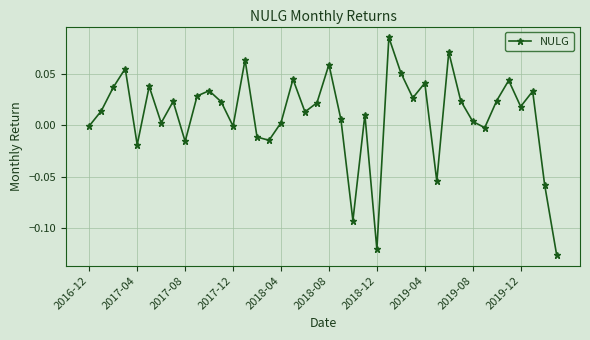

How many interior local valleys (lower than both neighbors) does the data have?

12